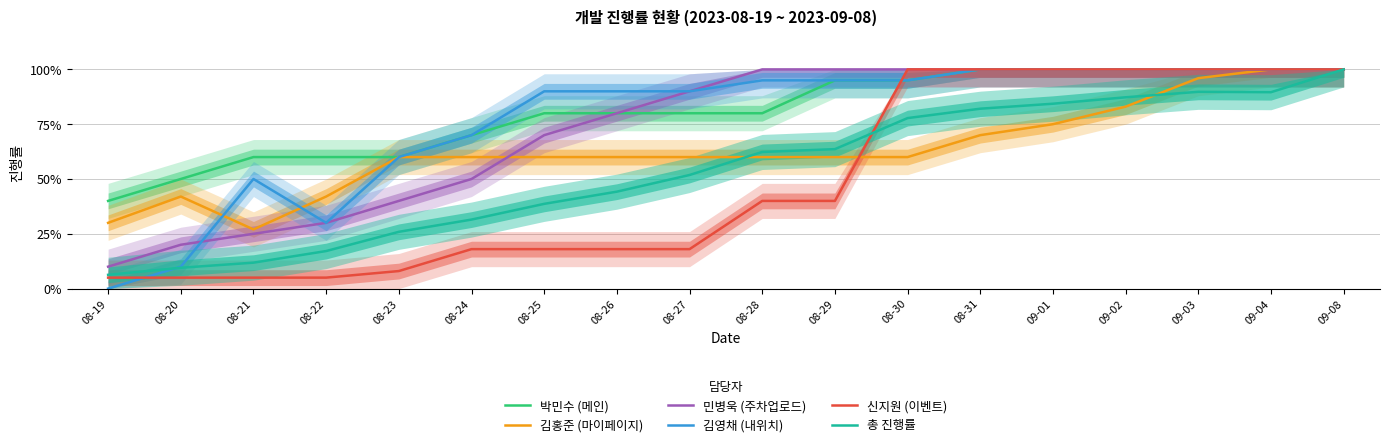

How many intersections are there between 총 진행률 and 김영채 (내위치)?

1